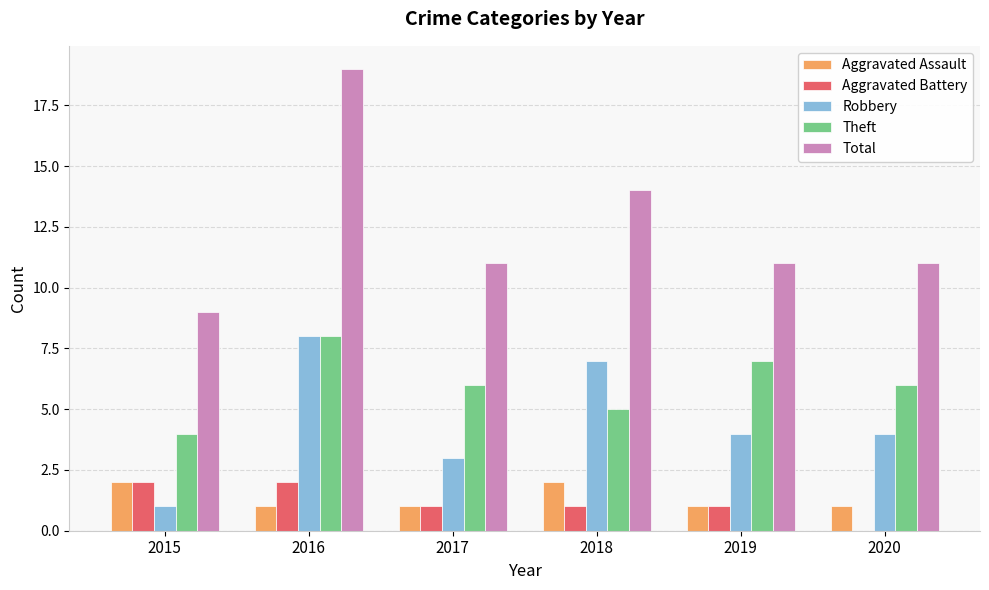

The Total series shows 14 at 2018. True or false?

True